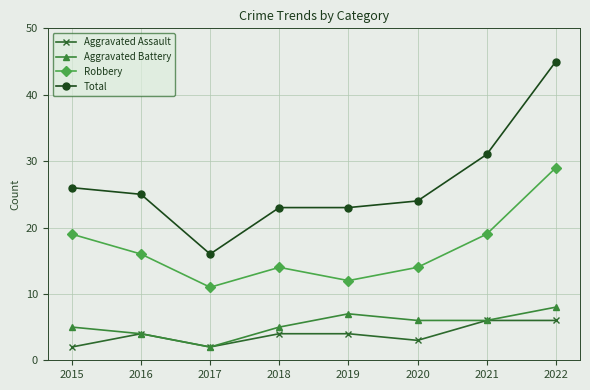

Between 2019 and 2020, which series saw the biggest shift?

Robbery